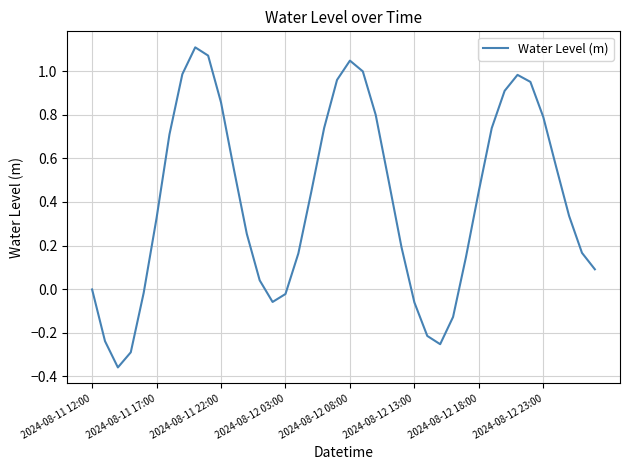

What is the smallest value displayed?

-0.4